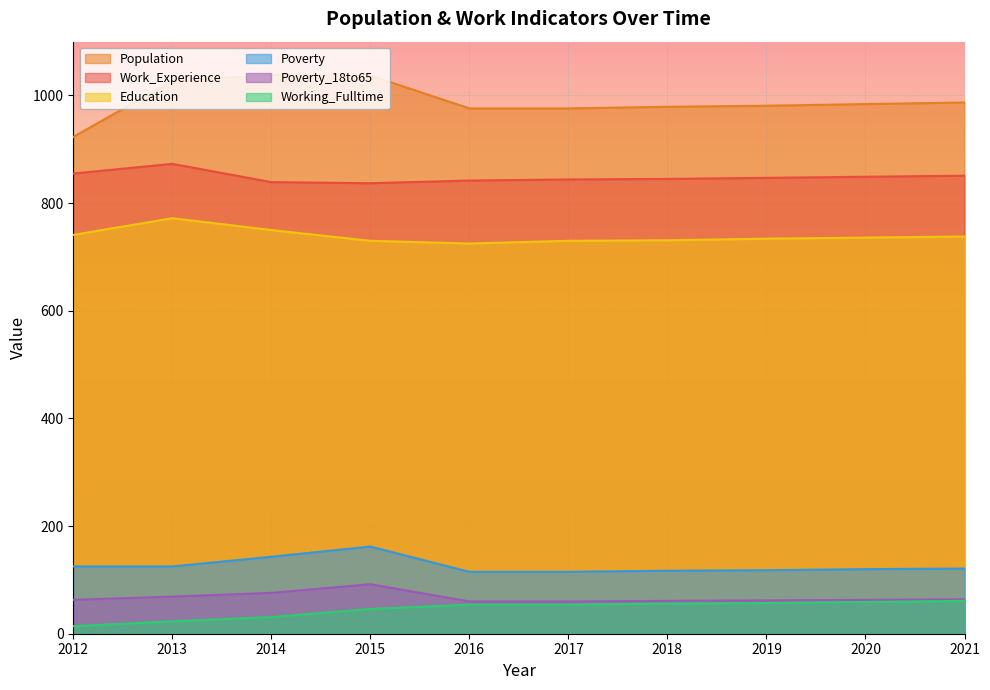

What is the sum of the Poverty values at 2019 and 2015?

280